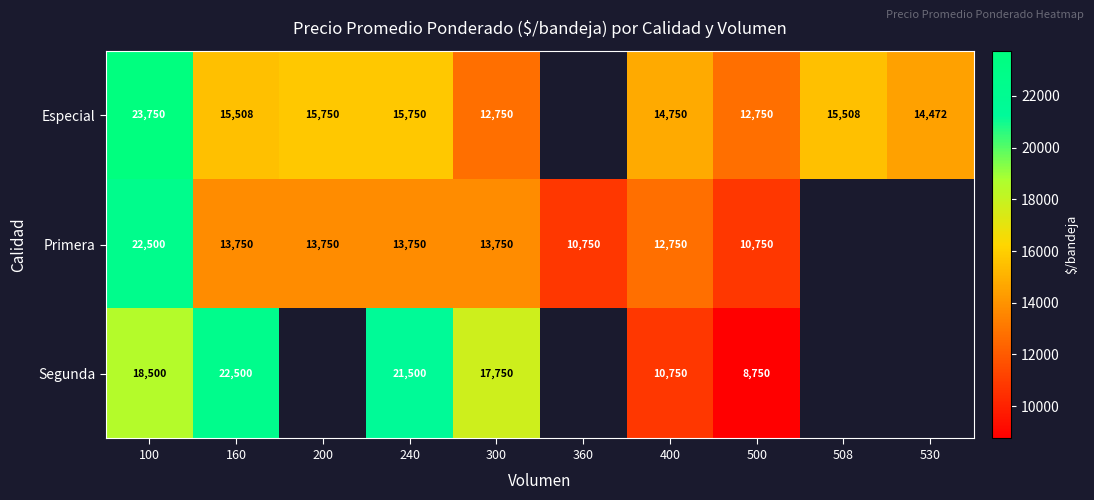

Rank the series at 160 from lowest to highest value.

Primera, Especial, Segunda